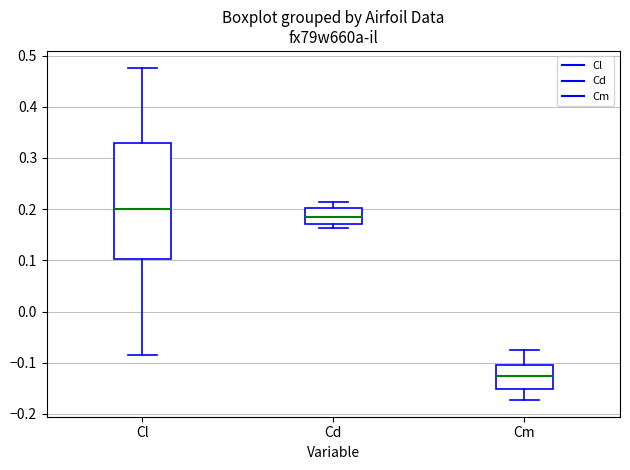

Where is the lower edge of the box for Cl on the y-axis? The values are not printed on the chart, so give them approximately, as read against the axis.

0.10